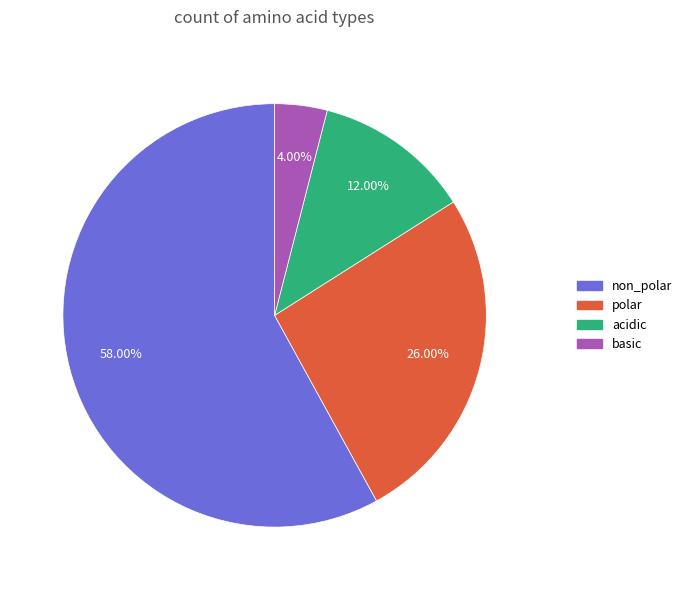

How many segments does this pie chart have?

4